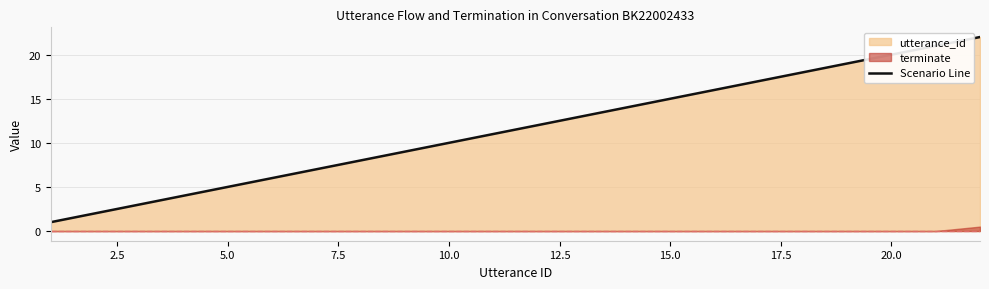

What is the maximum value for Scenario Line?

22